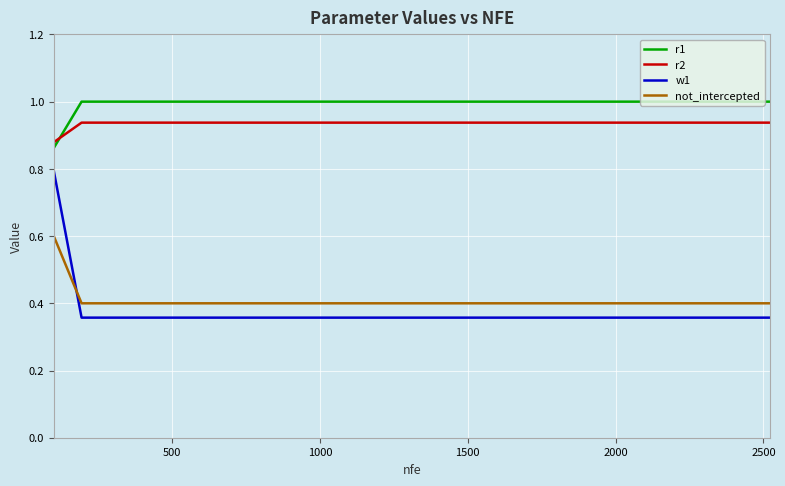

True or false: r2 and not_intercepted intersect in this chart.

False